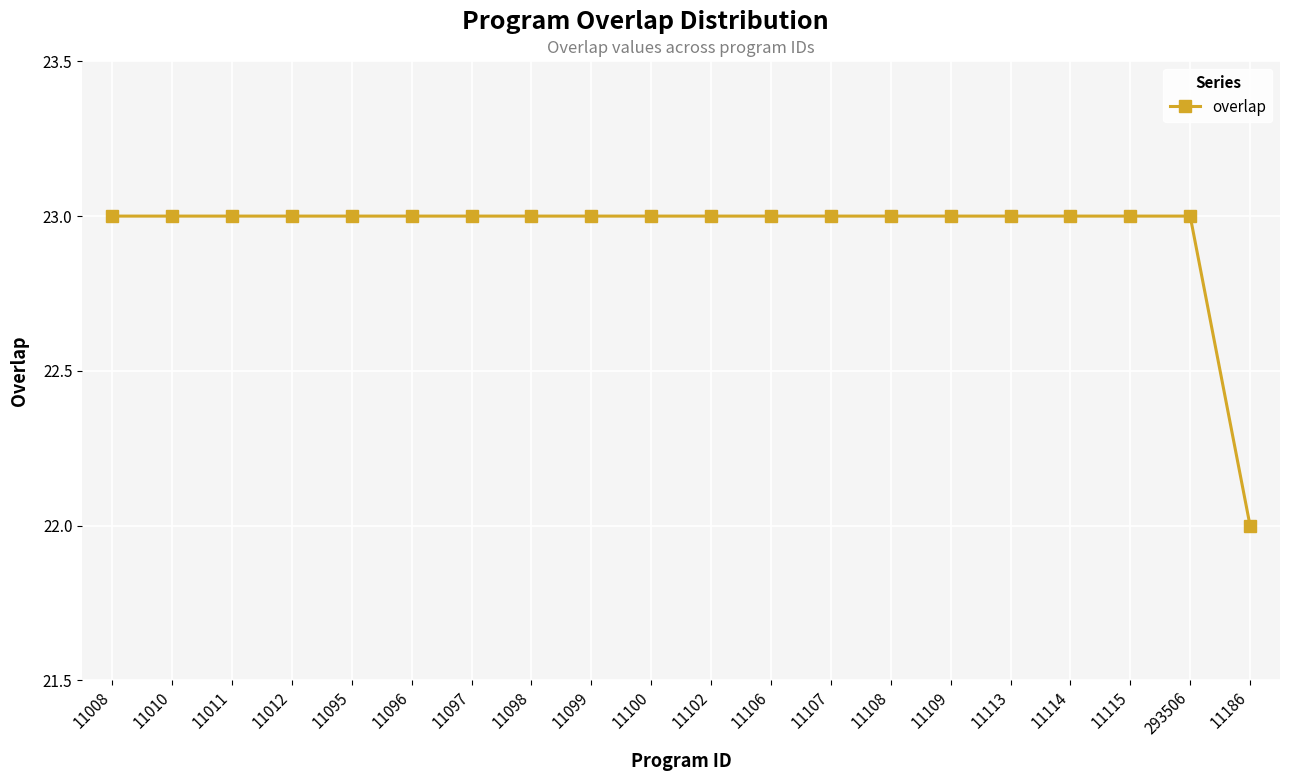

What is the greatest value displayed?

23